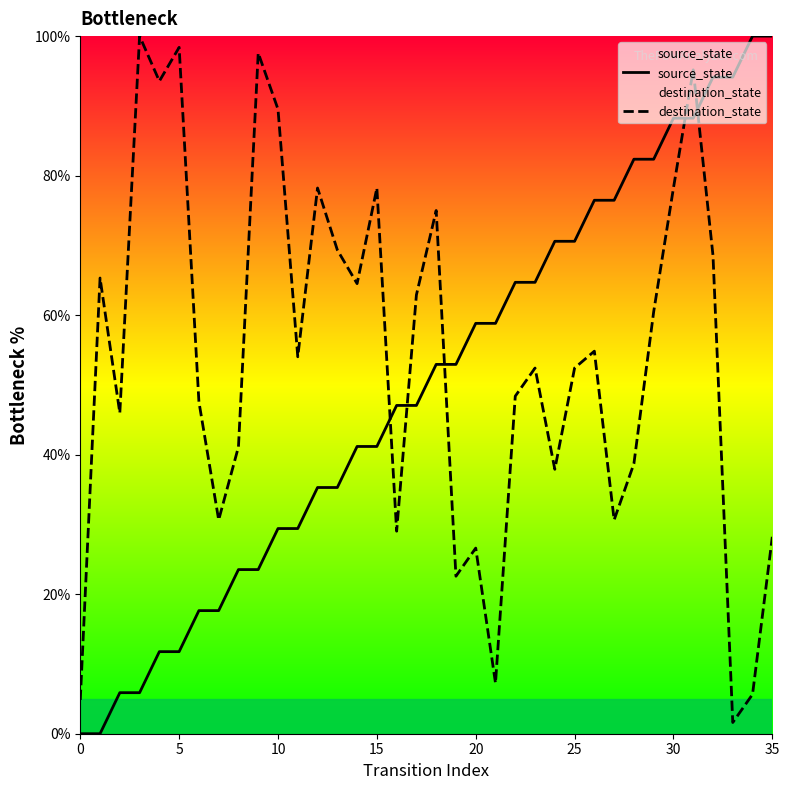

True or false: destination_state has more than 0 interior local peaks.

True